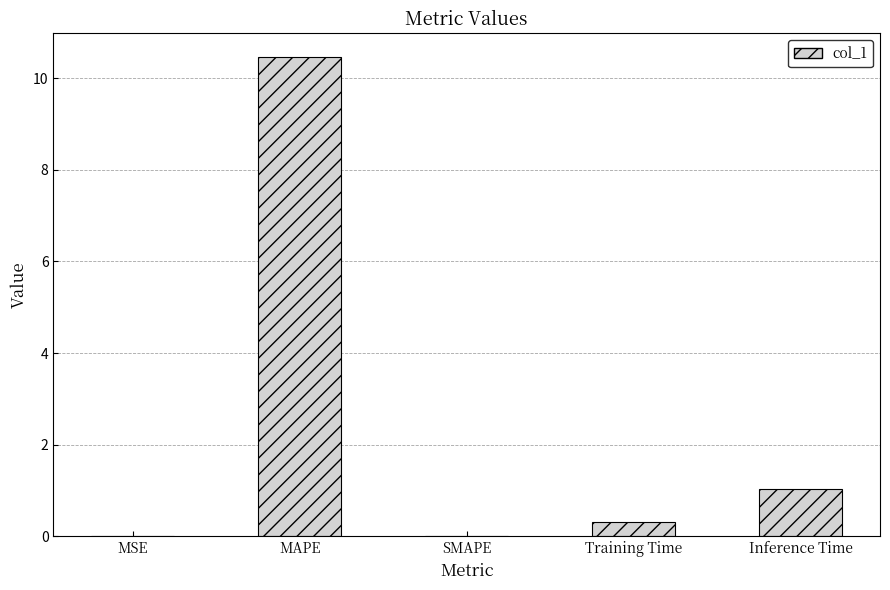

Is it true that the value at Inference Time is 1.0?

True